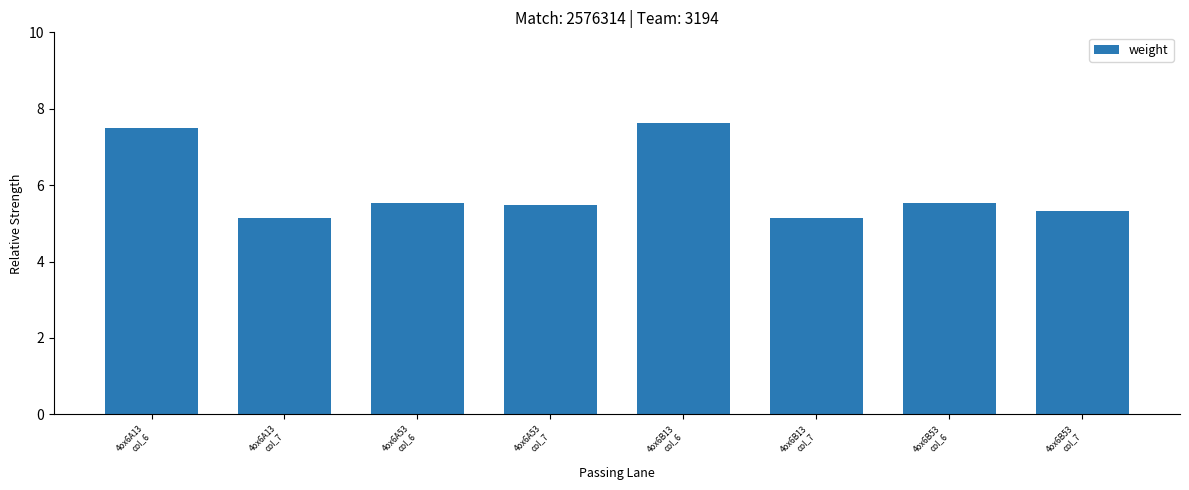

How many distinct data groups are displayed?

1